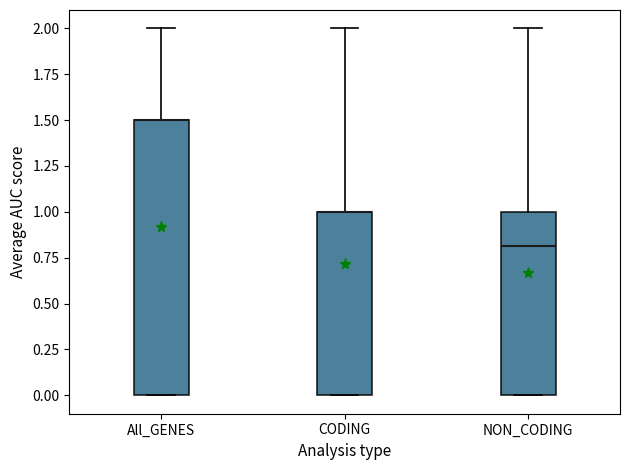

Where does the median line of the box for NON_CODING sit on the y-axis? The values are not printed on the chart, so give them approximately, as read against the axis.

0.8